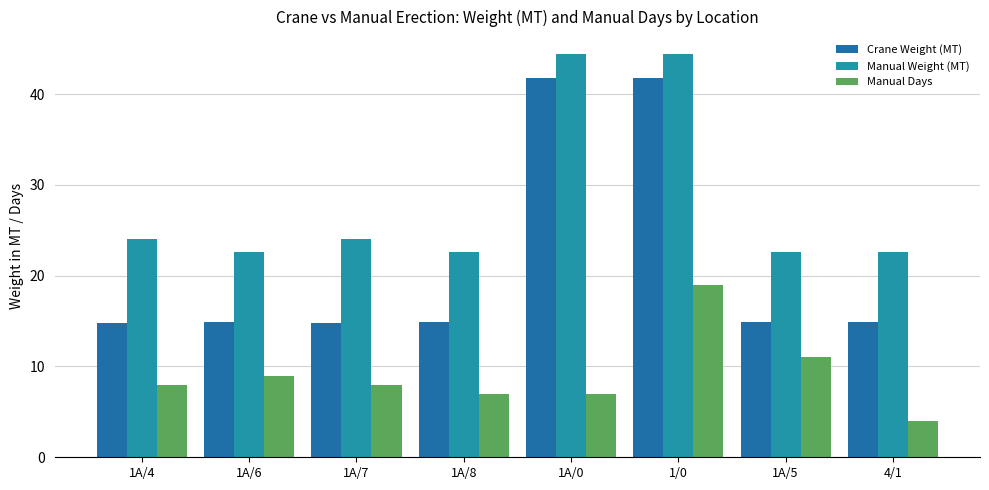

The Manual Days series shows 2.1 at 1A/4. True or false?

False